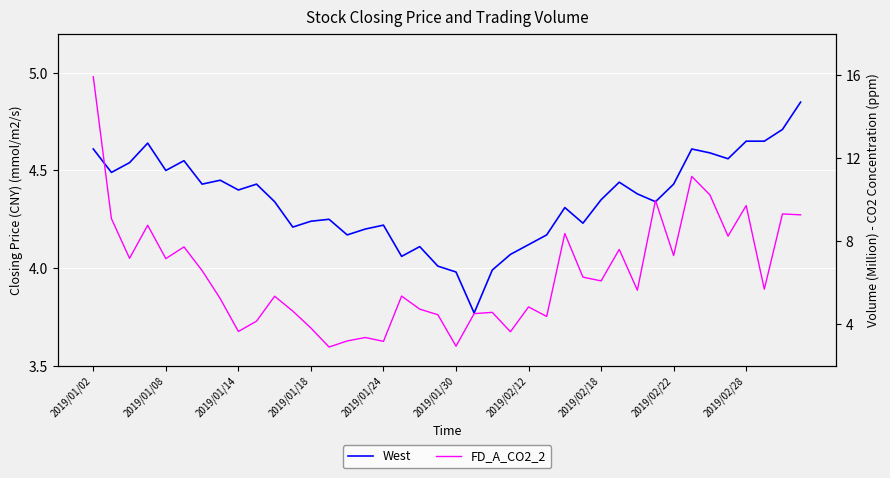

How many values in the West series are below 4?

3